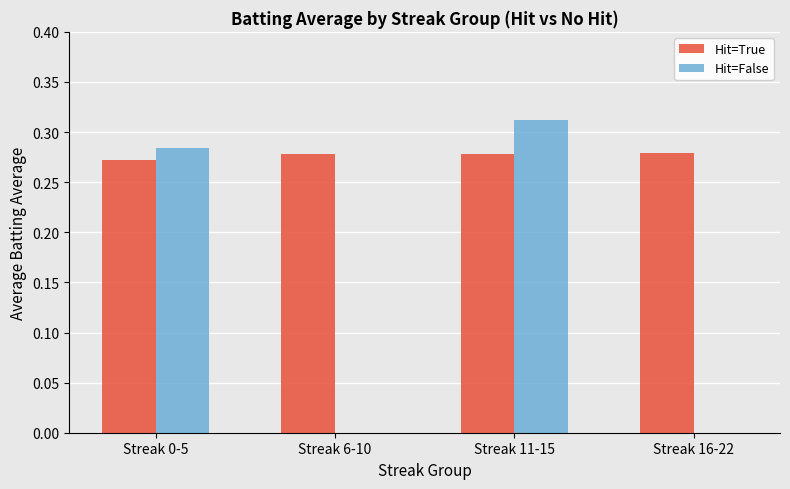

What is the sum of all Hit=True values?

1.1